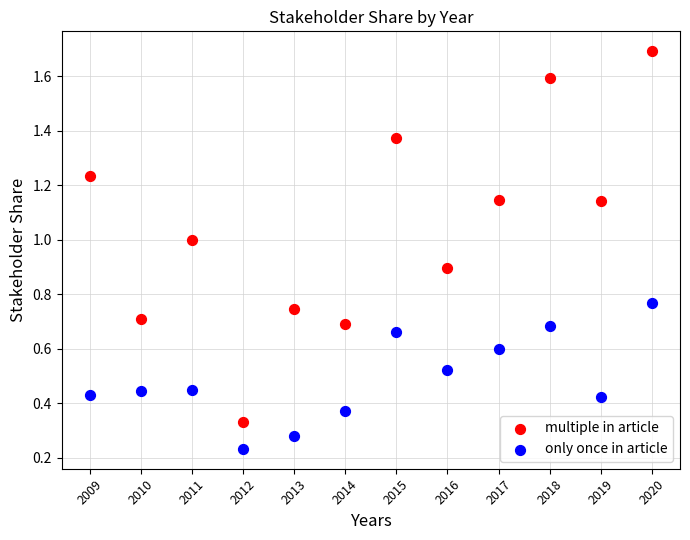

Which series contains the highest Y value?

multiple in article